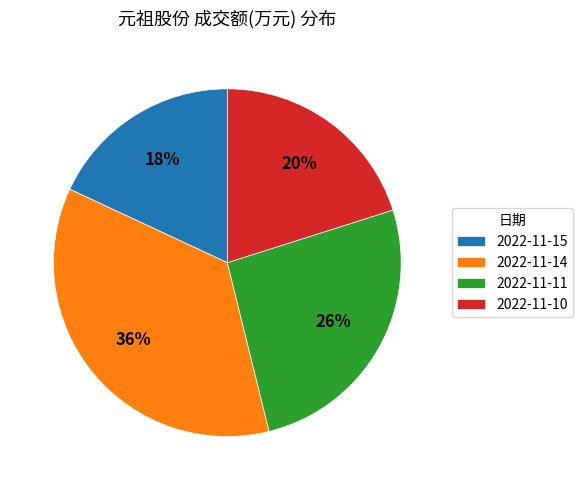

Is it true that 2022-11-14 is 28% of the pie?

False